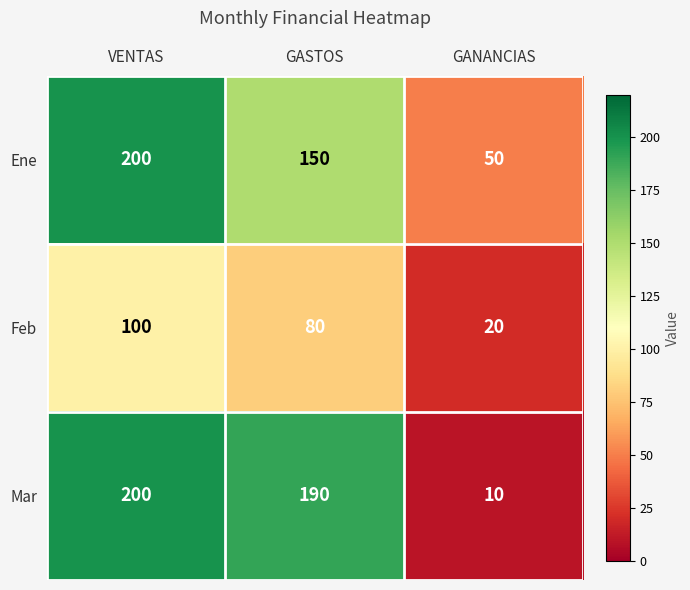

Count the number of categories in the chart.

3